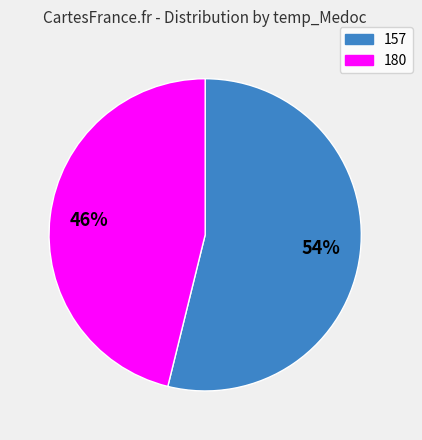

What percentage is the 157 slice, to the nearest percent?

54%